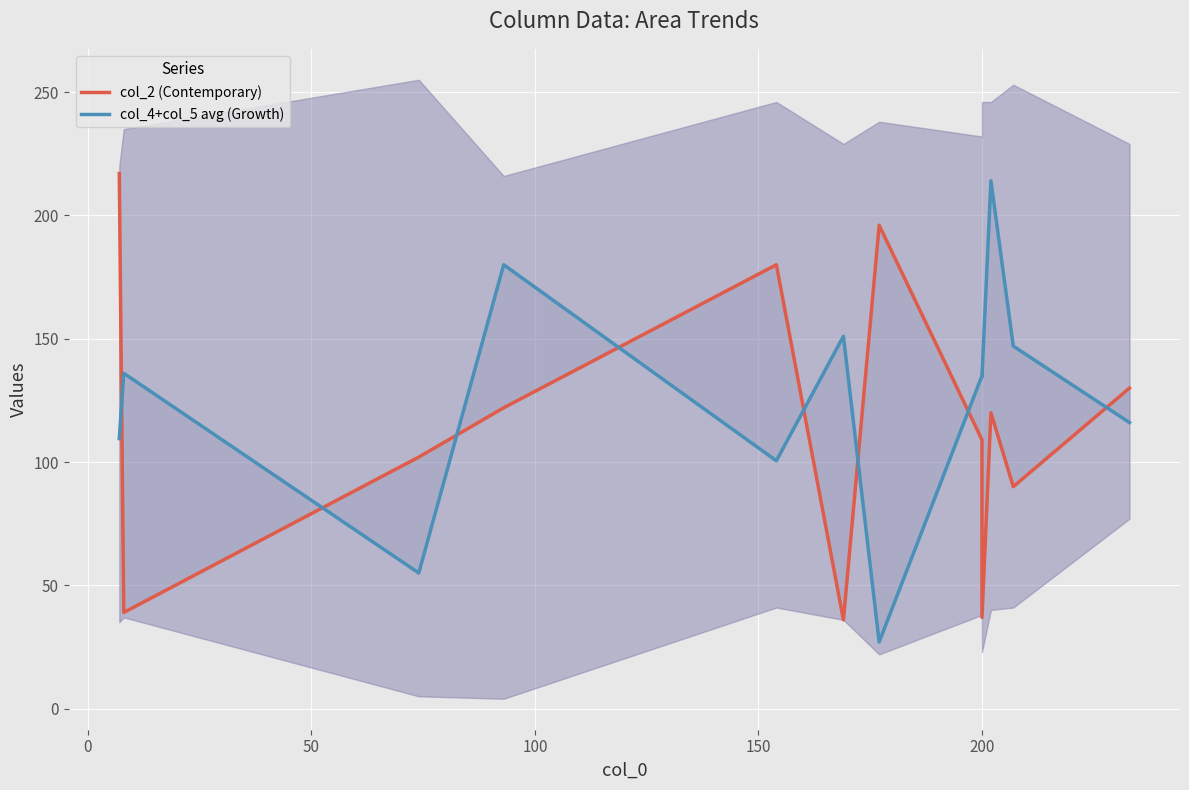

Reading left to right, what are all the values shown in this chart?

col_2 (Contemporary): 217.0	39.0	102.0	122.0	180.0	36.0	196.0	109.0	37.0	120.0	90.0	130.0
col_4+col_5 avg (Growth): 109.5	136.0	55.0	180.0	100.5	151.0	27.0	135.0	134.5	214.0	147.0	116.0